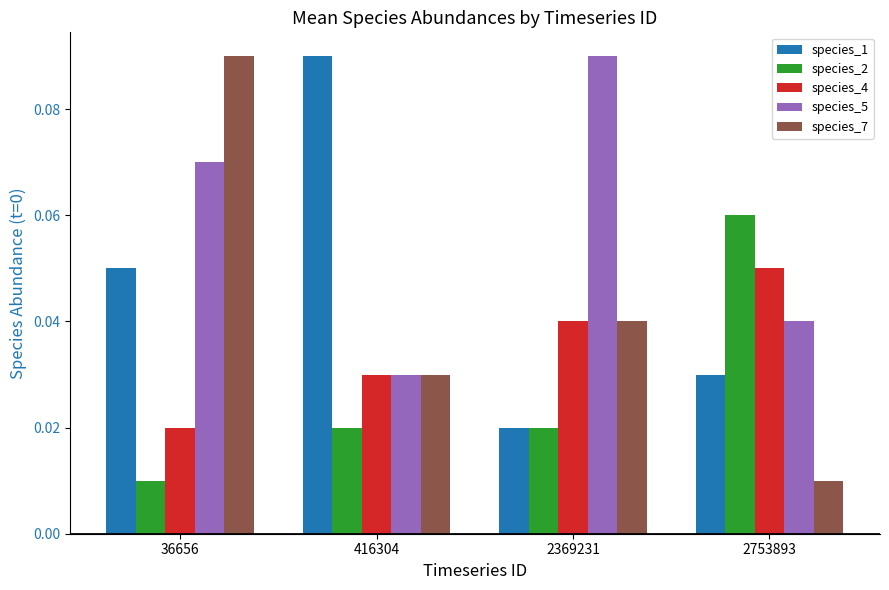

Which series has the largest total across all categories?

species_5